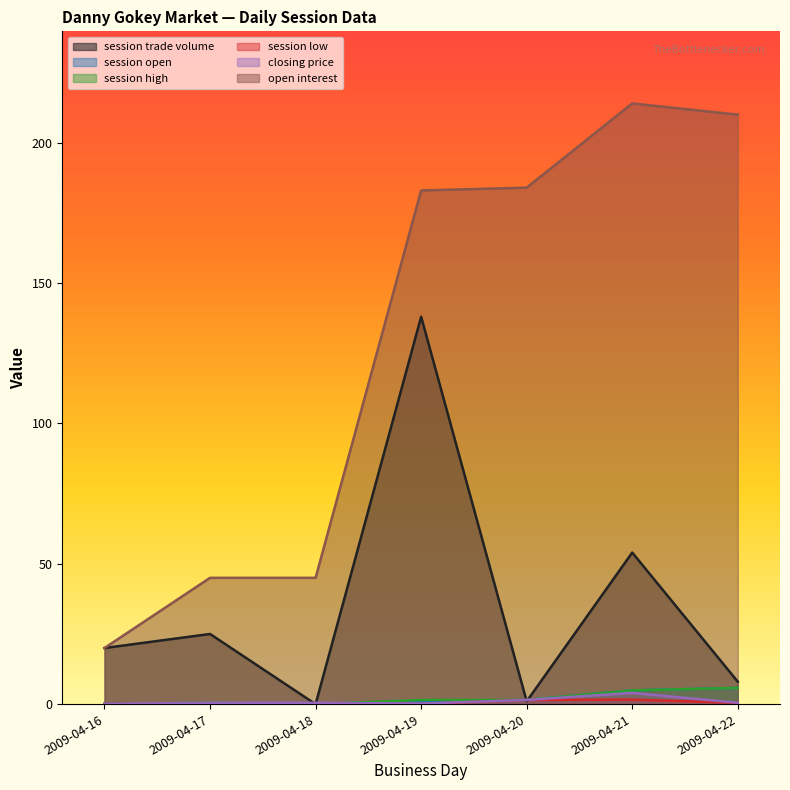

Which category has the lowest value across all series?

2009-04-18